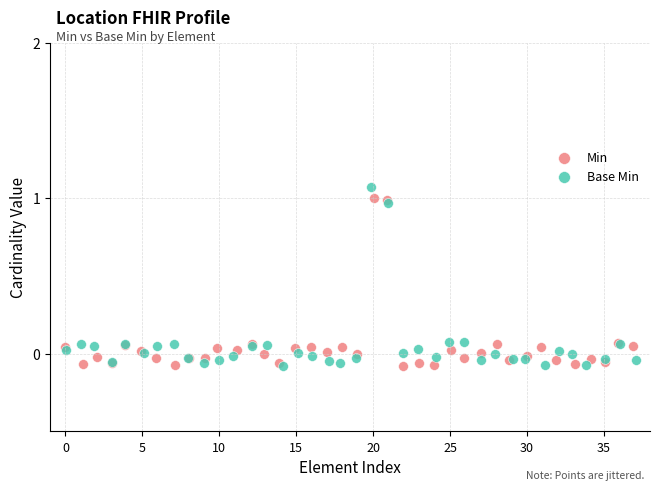

What are all the series names shown in the legend?

Min, Base Min